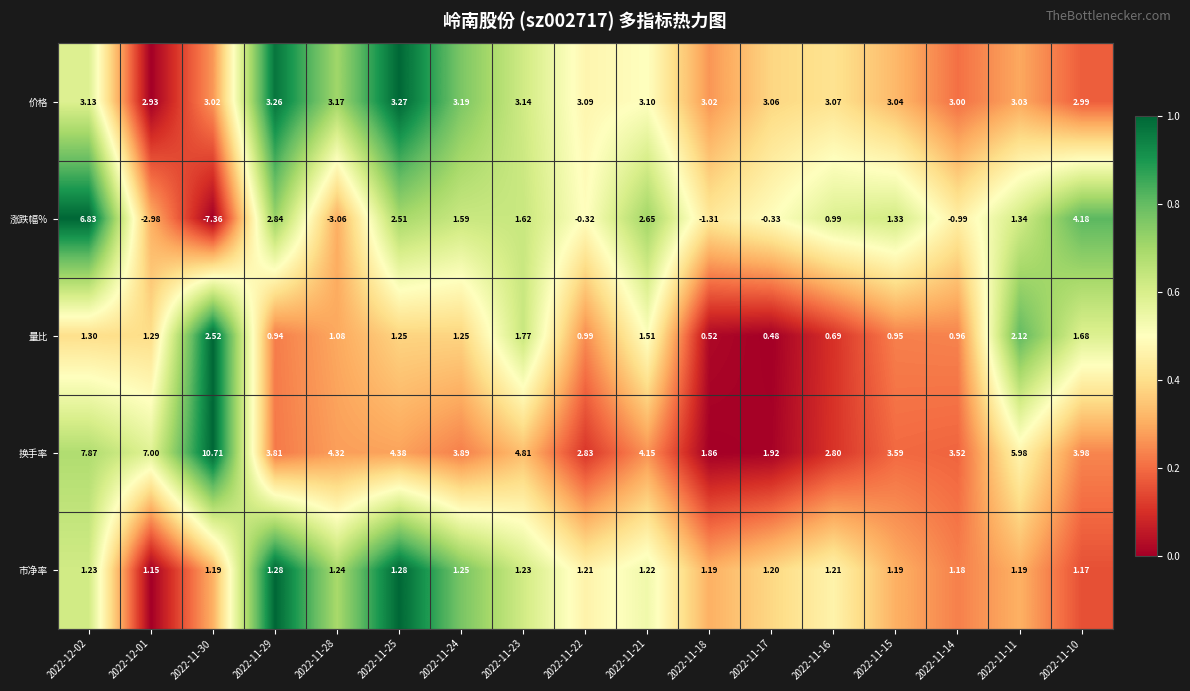

List the series in order of their peak value, highest first.

换手率, 涨跌幅%, 价格, 量比, 市净率